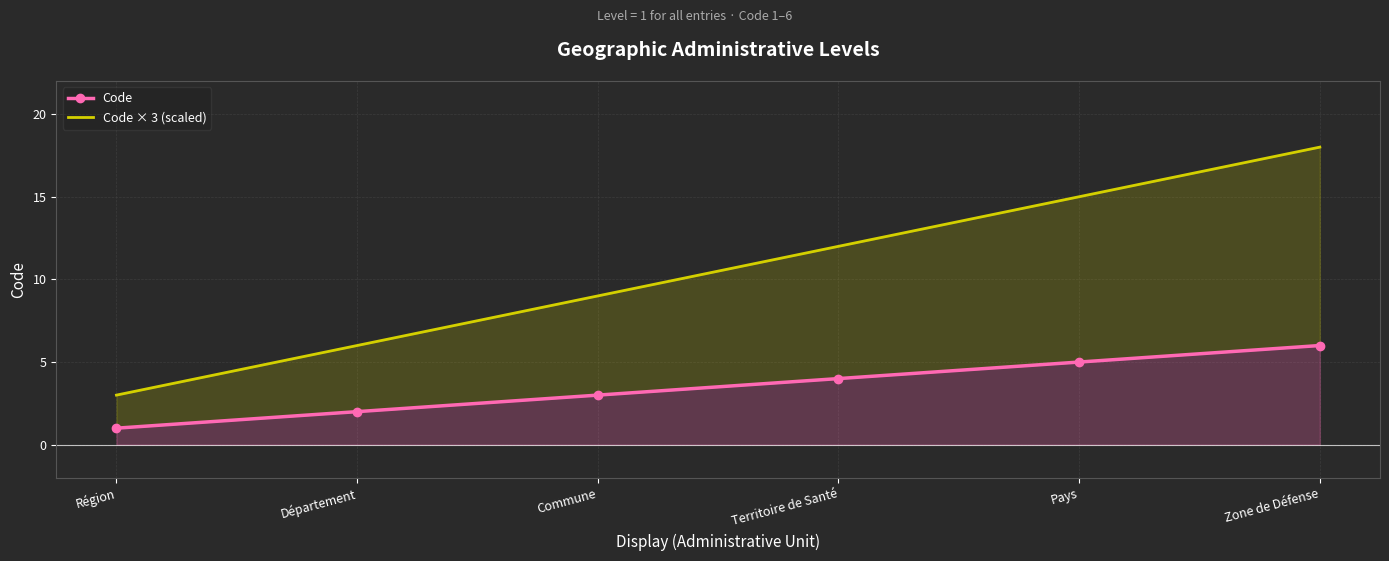

What is the sum of all Code × 3 (scaled) values?

63